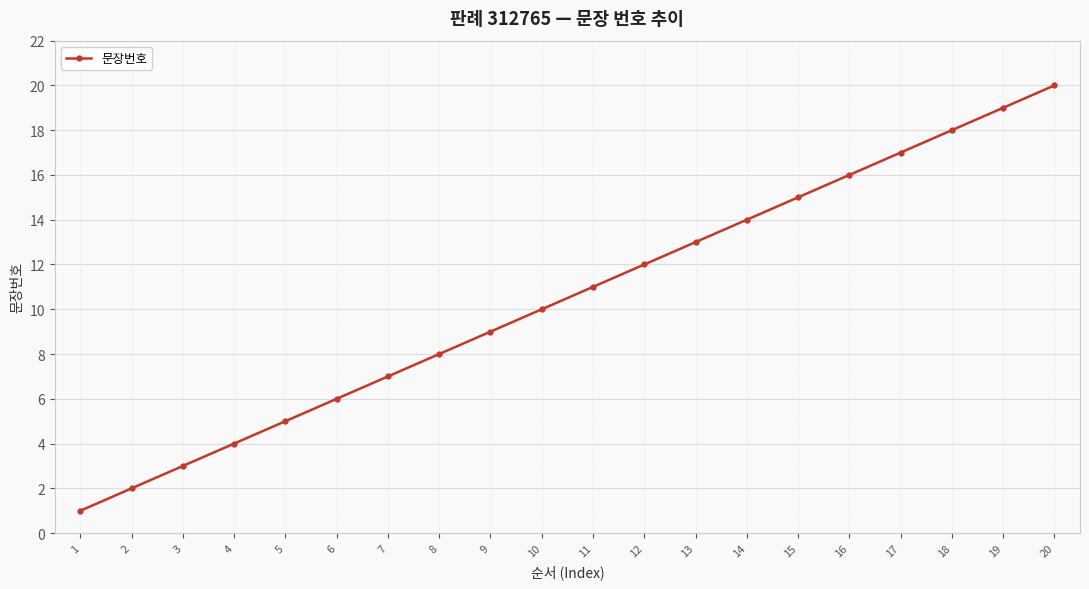

What is the difference between the second highest and minimum values?

18